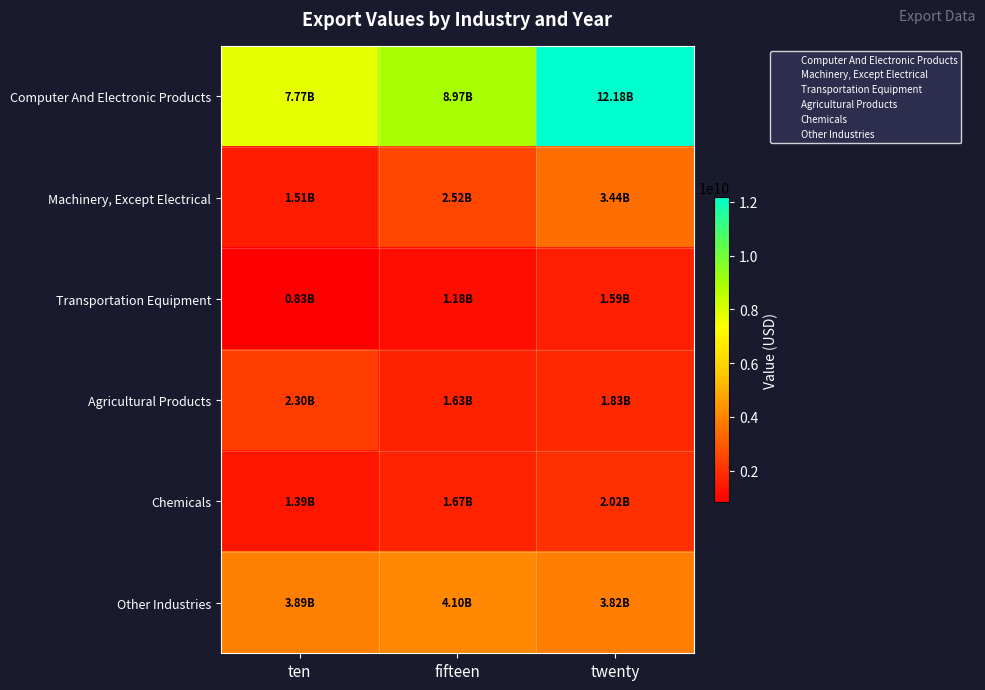

Which series changed the most between fifteen and twenty?

Computer And Electronic Products